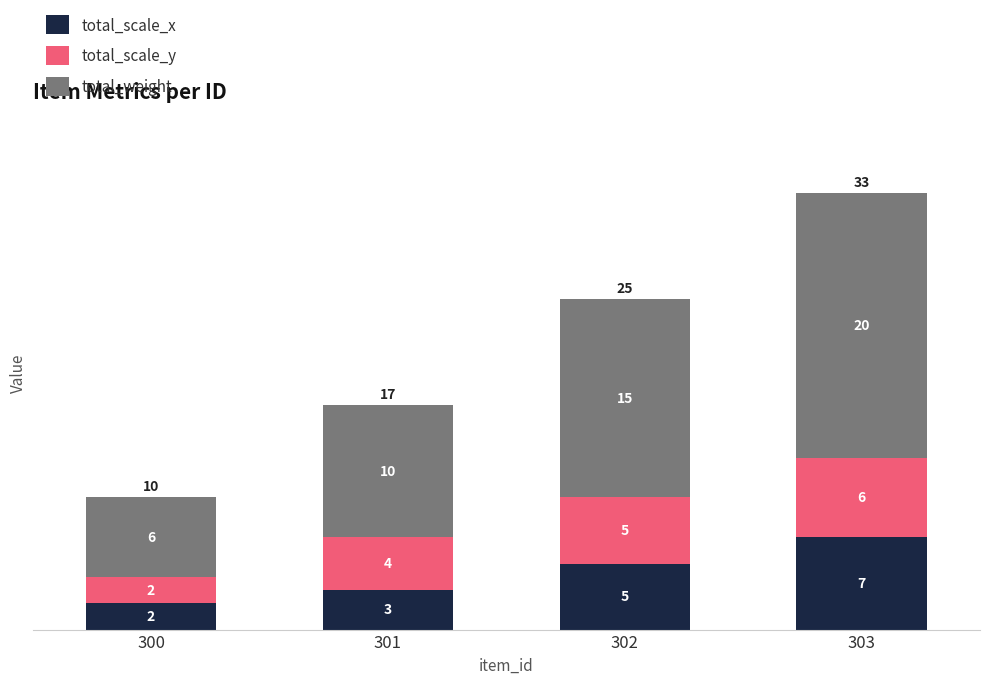

Which category has the lowest value in the total_scale_x series?

300